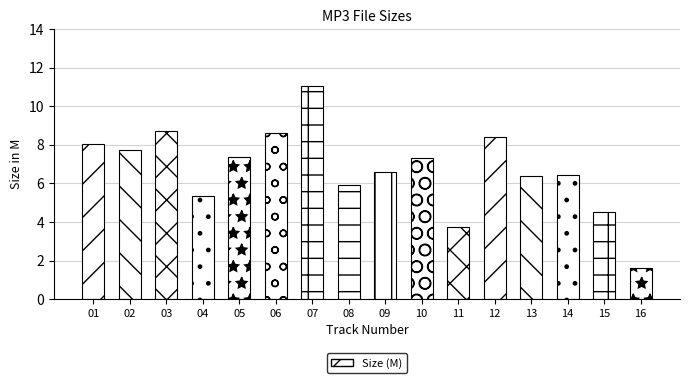

At which label does the data first exceed 7?

01